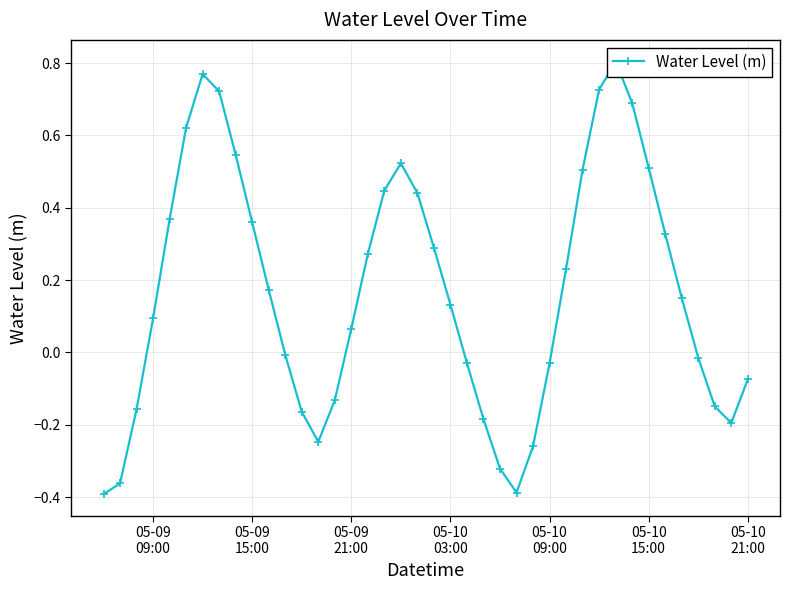

The value at 37 is -0.0. True or false?

False